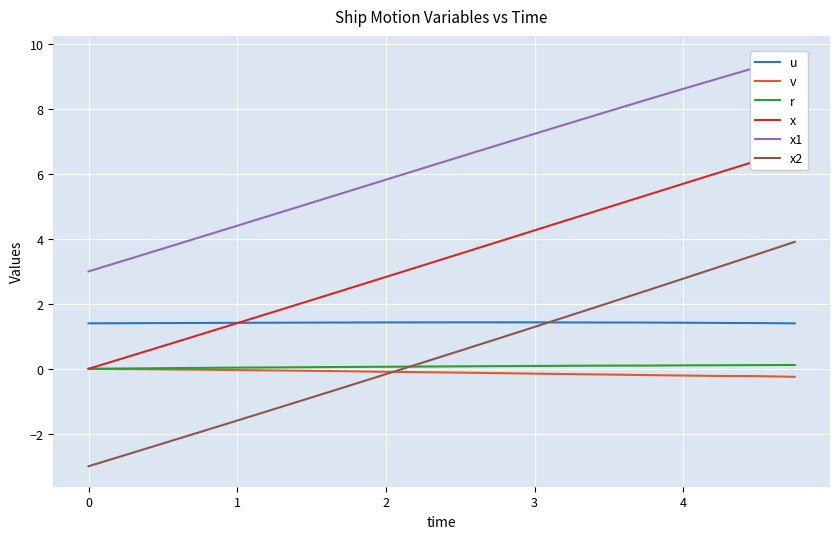

How many distinct data groups are displayed?

6